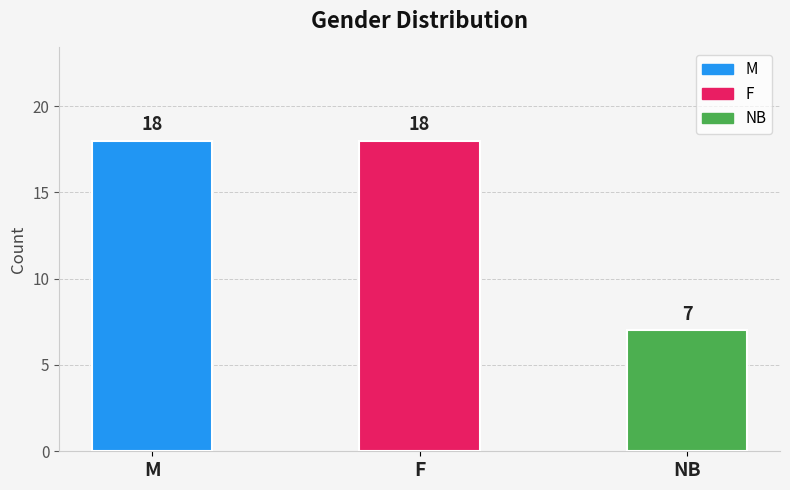

How many values are between 7 and 18?

3